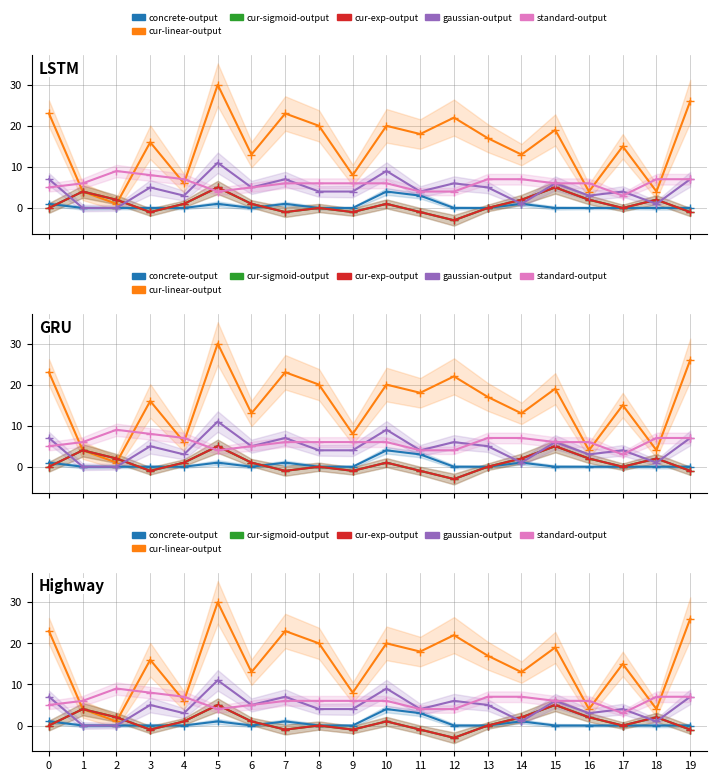

Does the chart have visible grid lines?

Yes